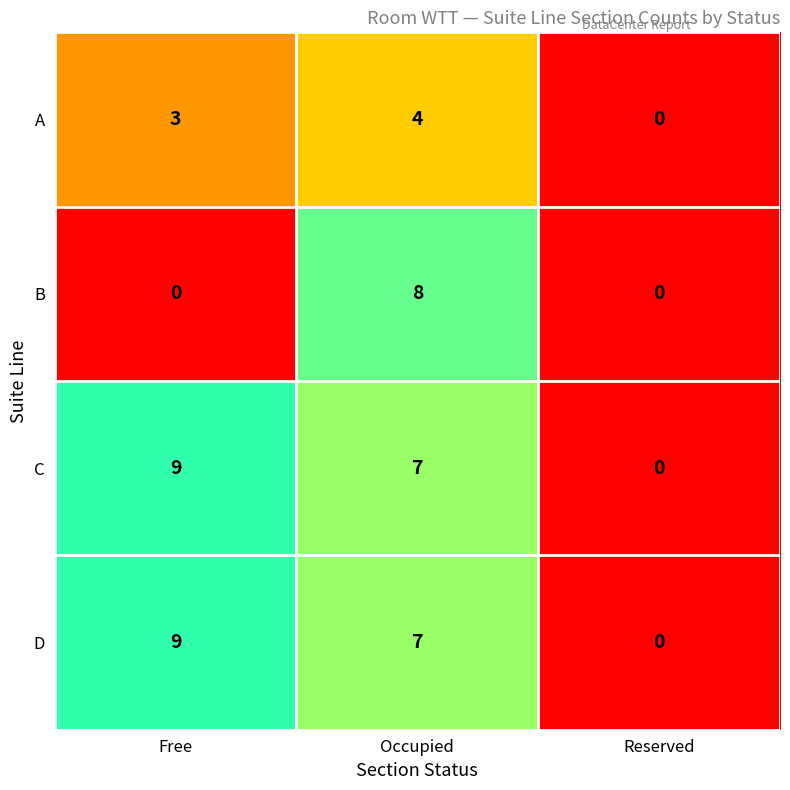

Reading left to right, list all the values displayed in this chart.

A: 3	4	0
B: 0	8	0
C: 9	7	0
D: 9	7	0